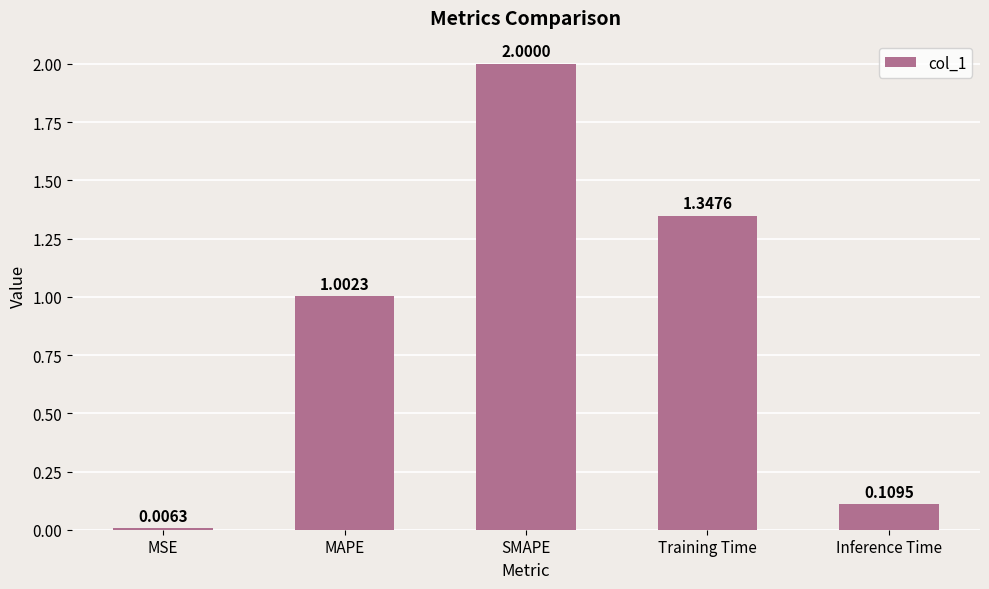

Does the chart contain any negative values?

No